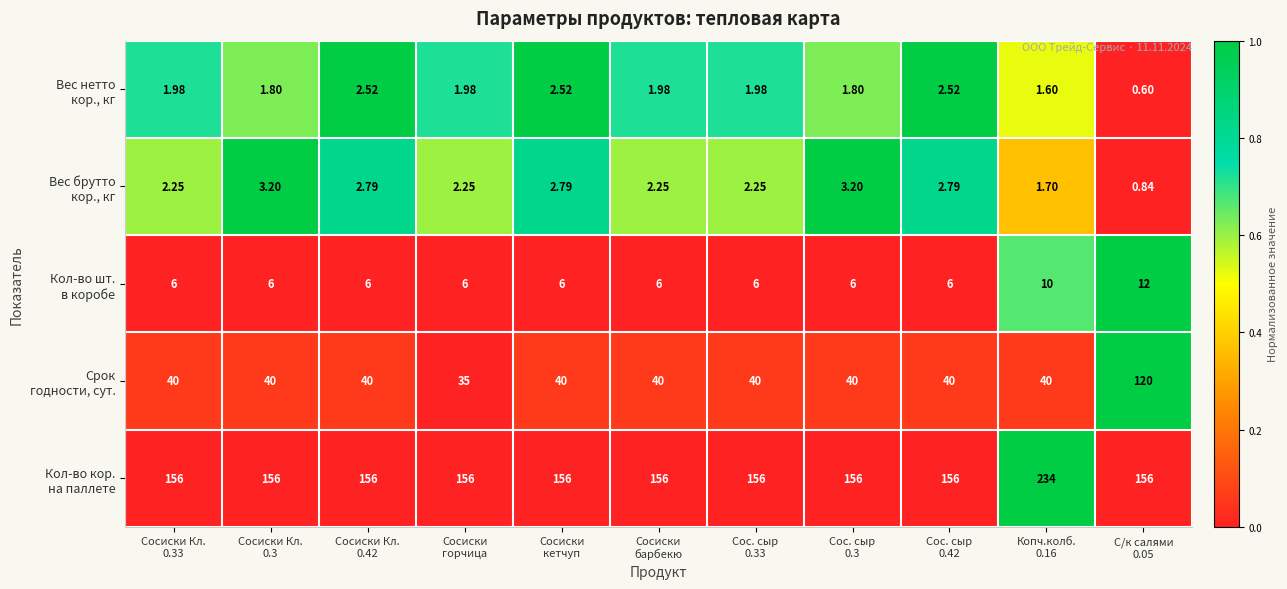

At which category is the sum across all series the highest?

С/к салями
0.05